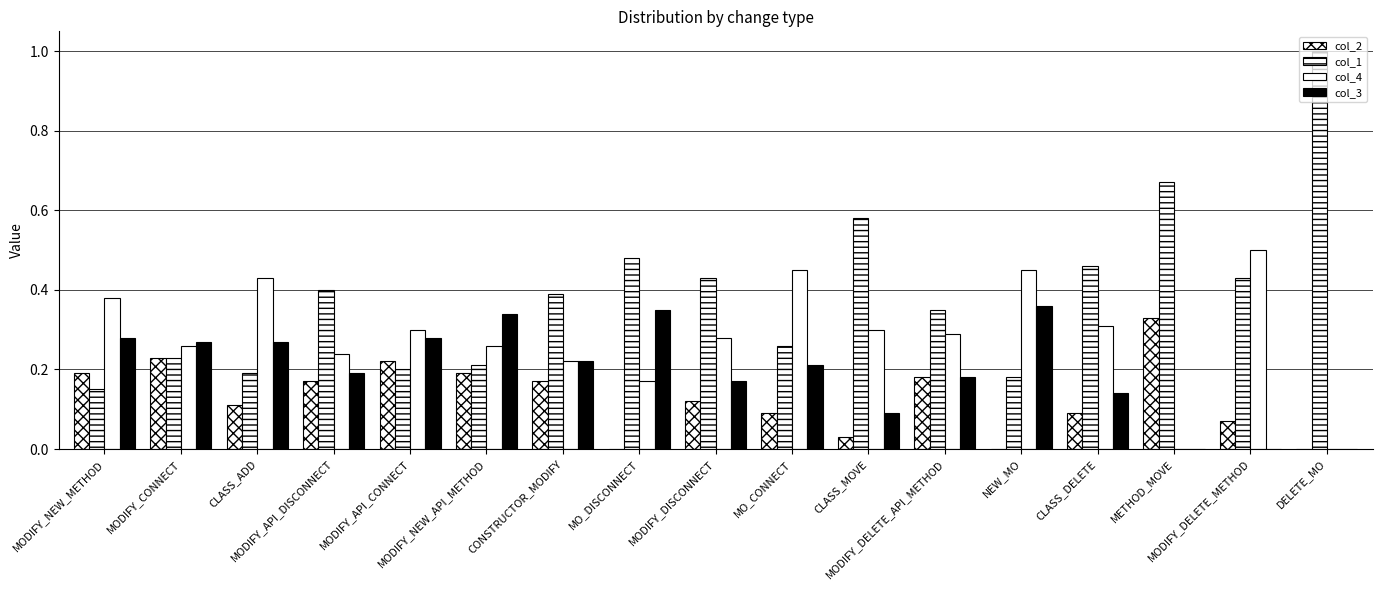

What is the label of the 8th bar from the left?

MO_DISCONNECT